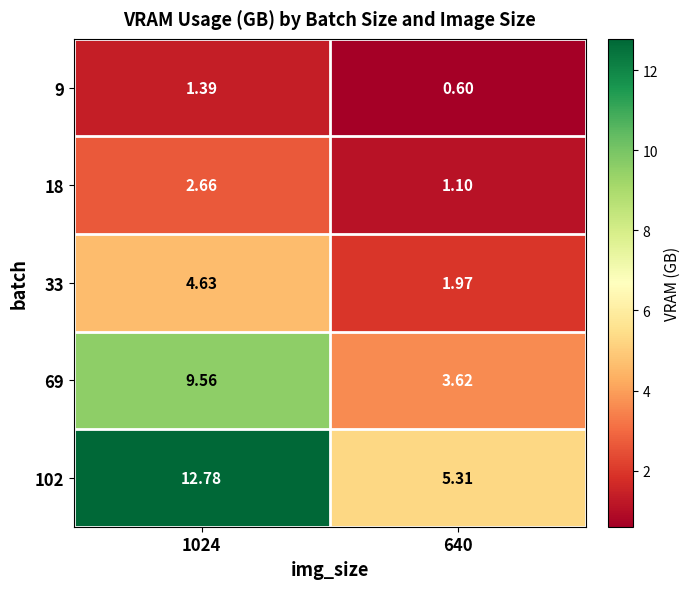

Count the number of data series in this chart.

5